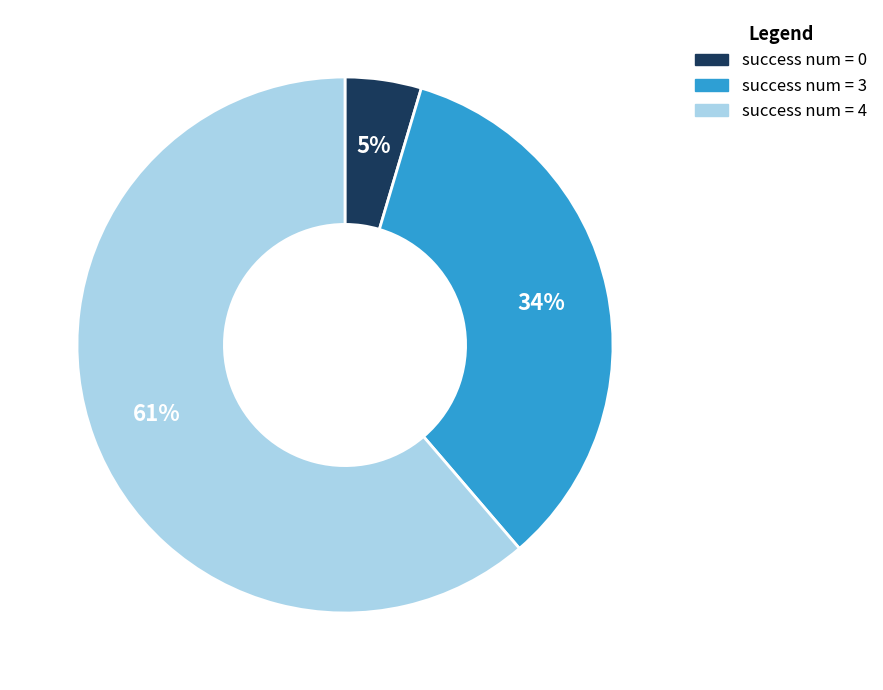

What is the ratio of the value at success num = 4 to the value at success num = 3?

1.8